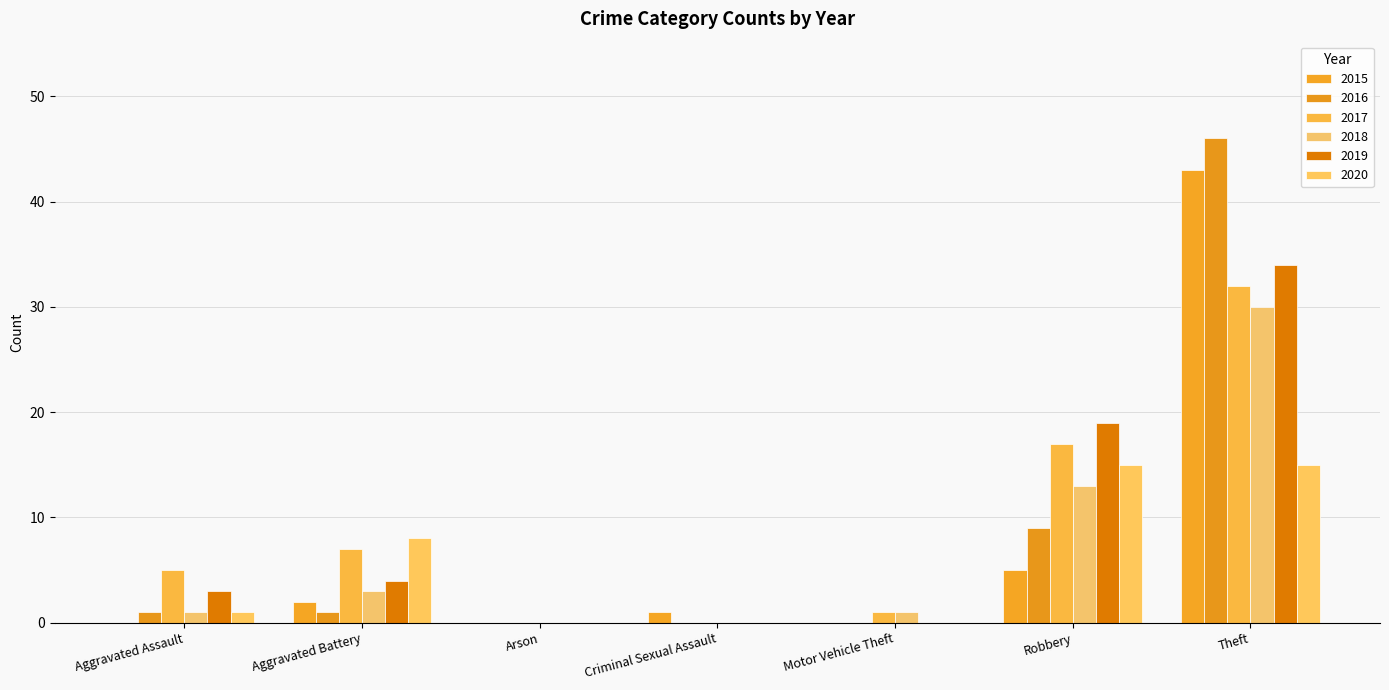

What is the label of the 5th bar from the left?

Motor Vehicle Theft